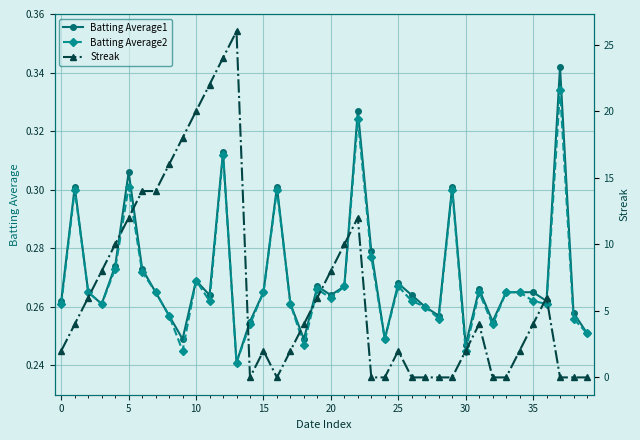

True or false: Batting Average2 has more than 1 interior local peaks.

True